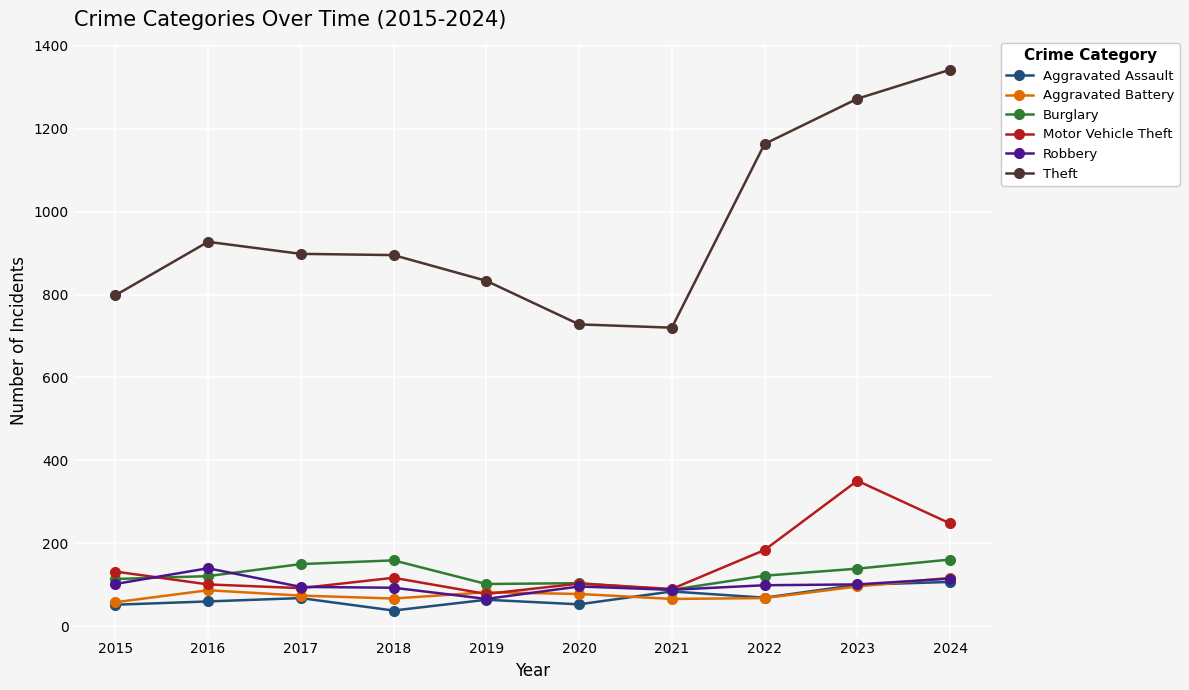

Which series has the largest total across all categories?

Theft